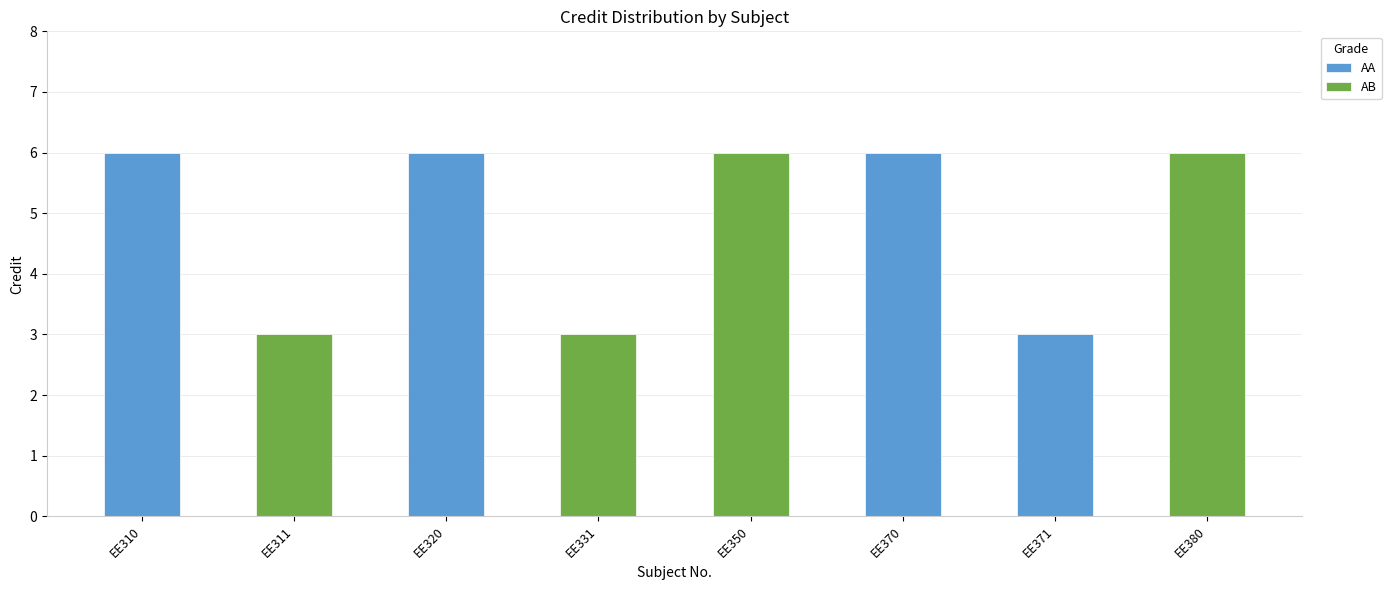

List the labels in order of value, smallest first.

EE311, EE331, EE371, EE310, EE320, EE350, EE370, EE380